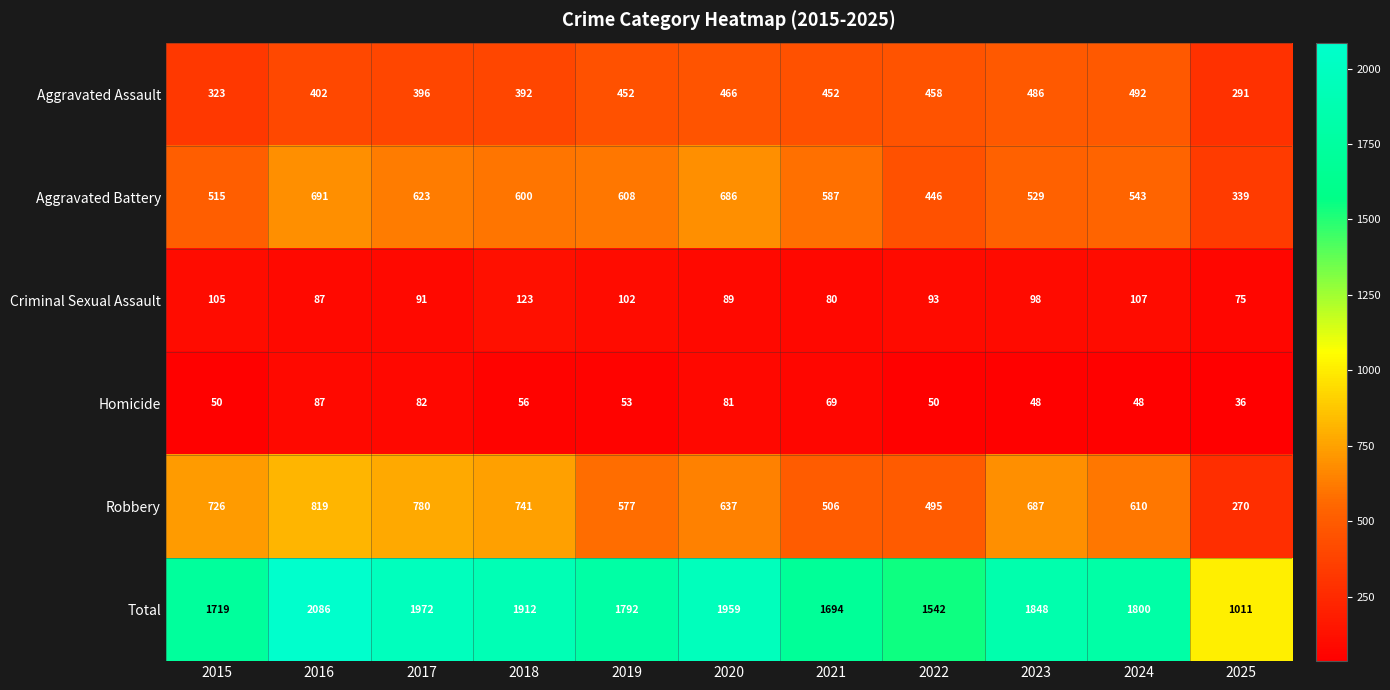

What is the highest value of the Aggravated Battery series?

691